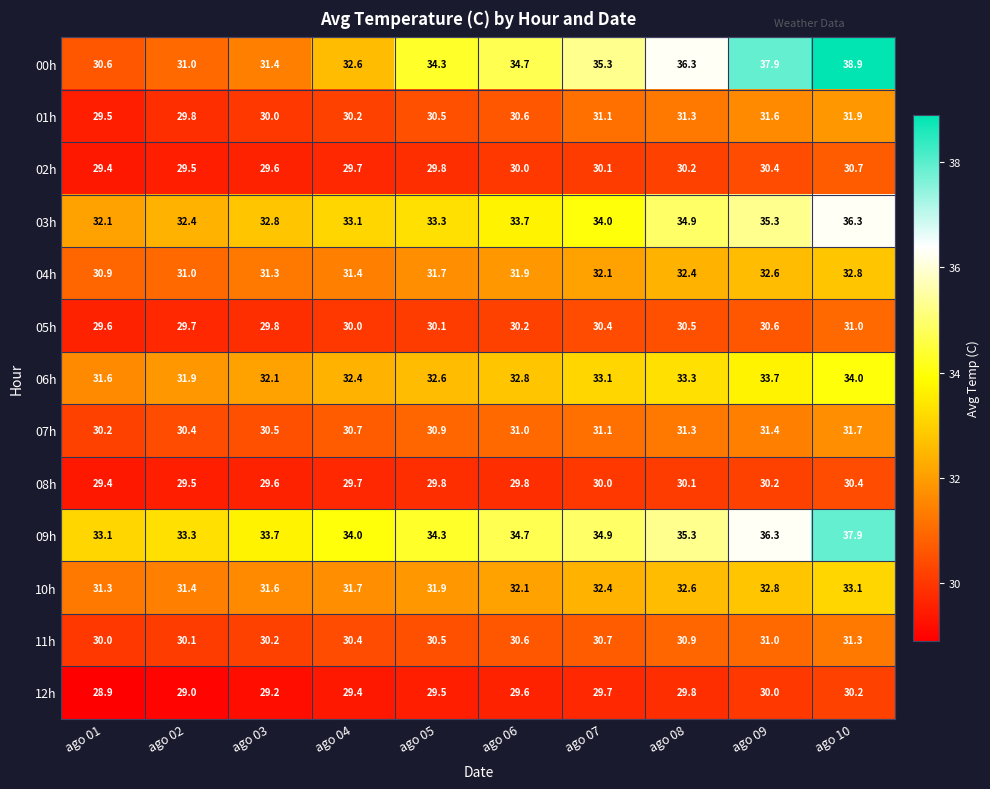

At which category is the sum across all series the highest?

ago 10